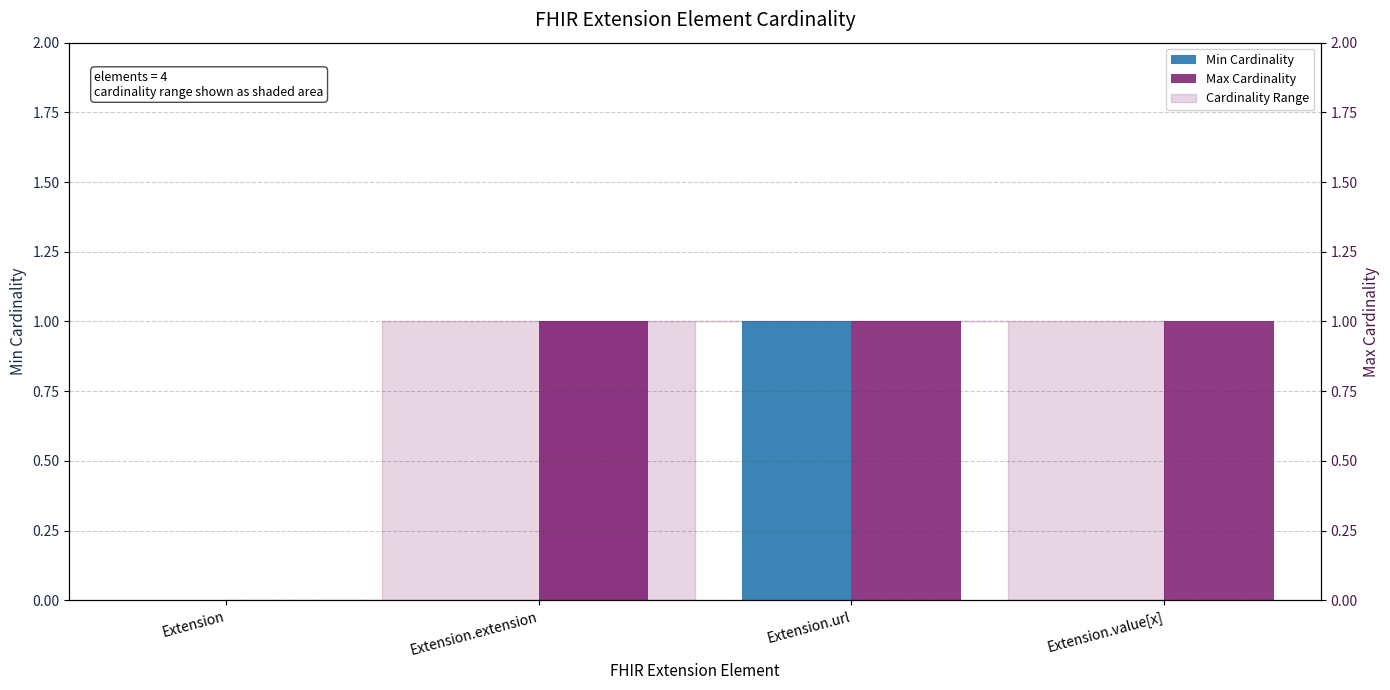

Which series changed the most between Extension and Extension.extension?

Max Cardinality